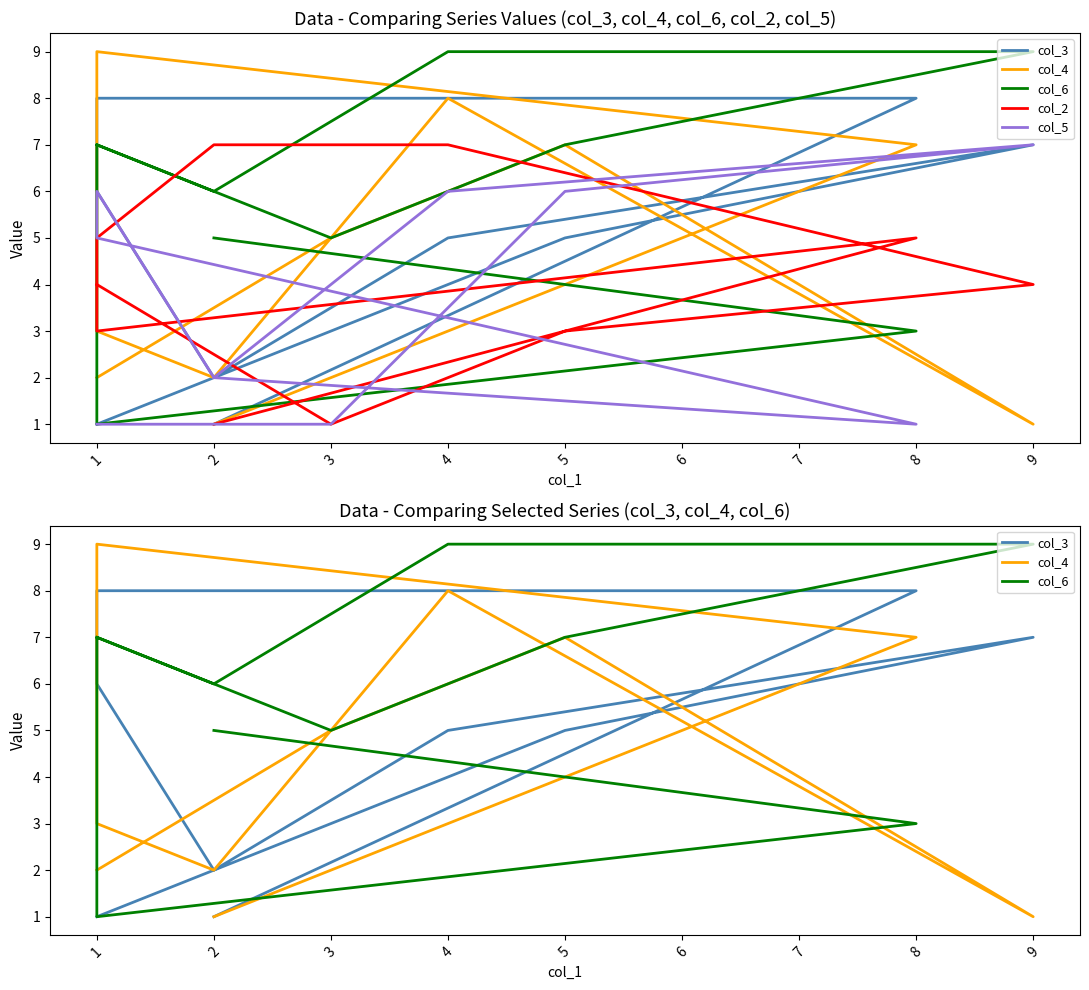

What is the smallest value displayed?

1